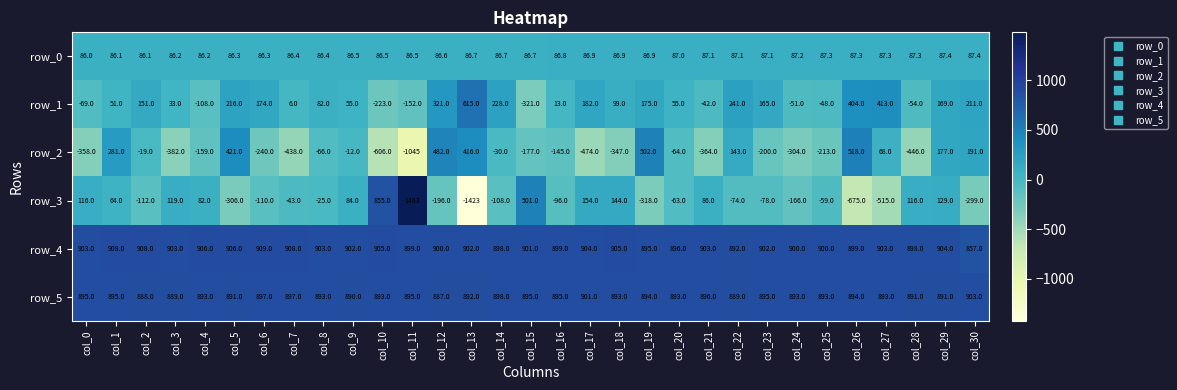

Is it true that row_2 equals -72.9 at col_15?

False